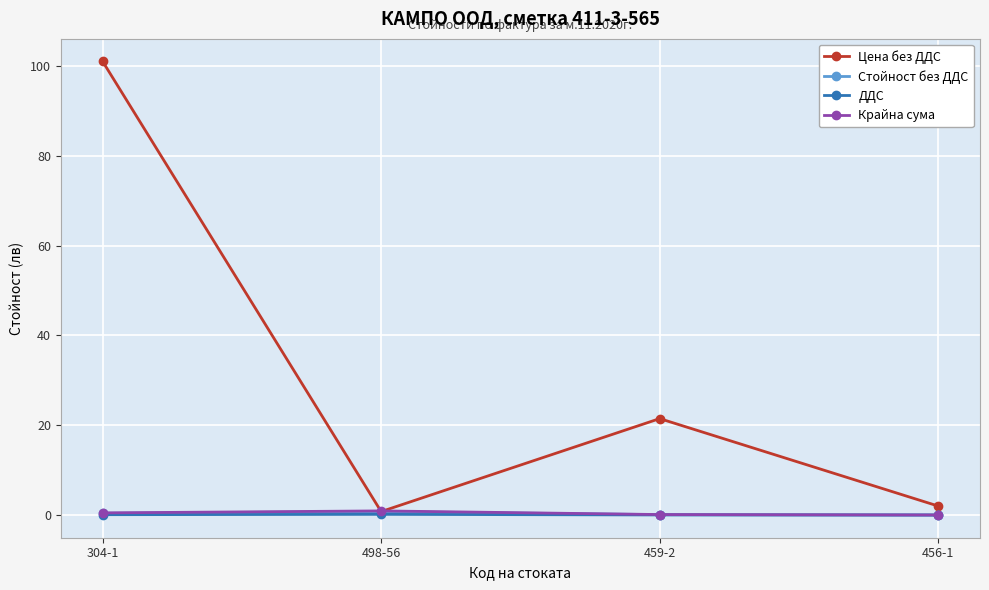

What are all the series names shown in the legend?

Цена без ДДС, Стойност без ДДС, ДДС, Крайна сума